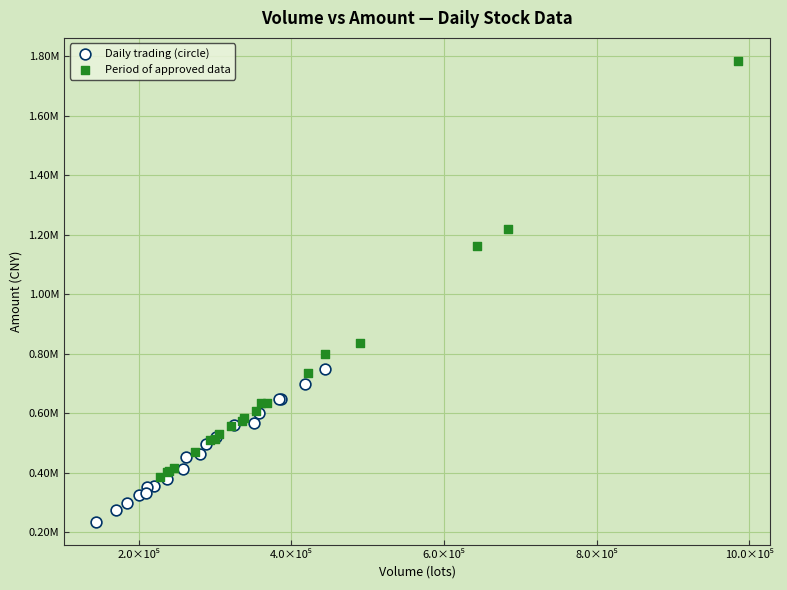

What are all the series names shown in the legend?

Daily trading (circle), Period of approved data